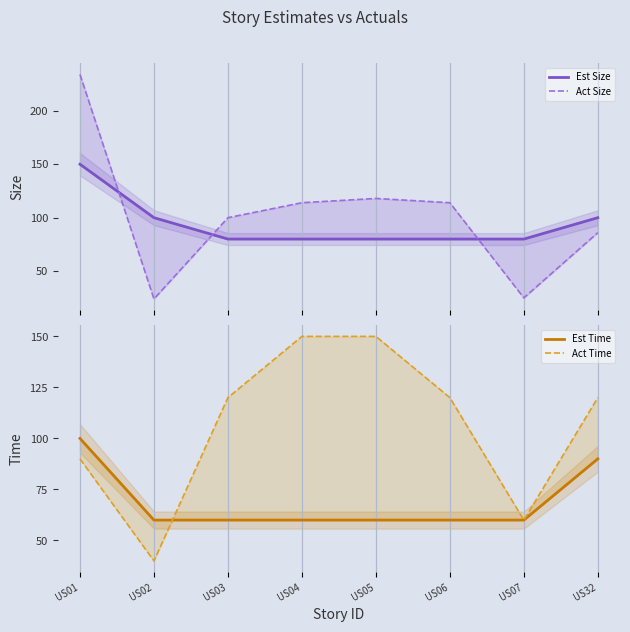

List the series in order of their peak value, lowest first.

Est Time, Est Size, Act Time, Act Size